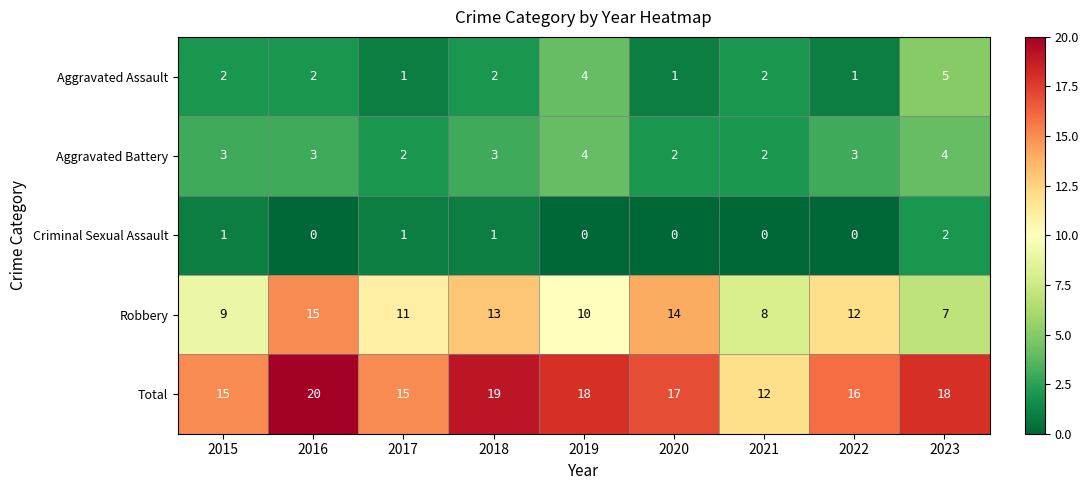

How many Robbery values are between 9 and 13?

5